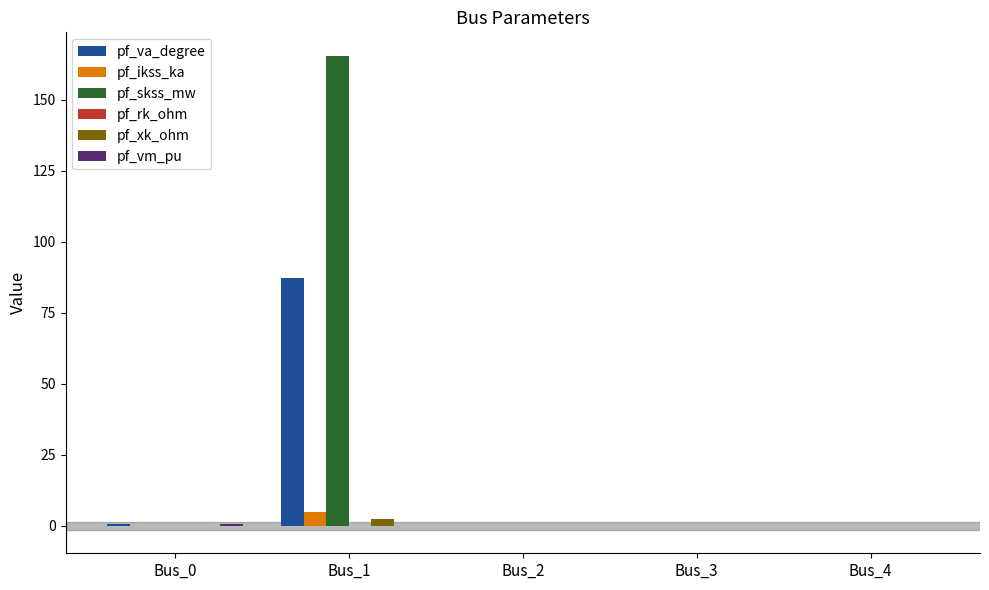

Is the value of pf_ikss_ka at Bus_0 greater than the value of pf_skss_mw at Bus_1?

No